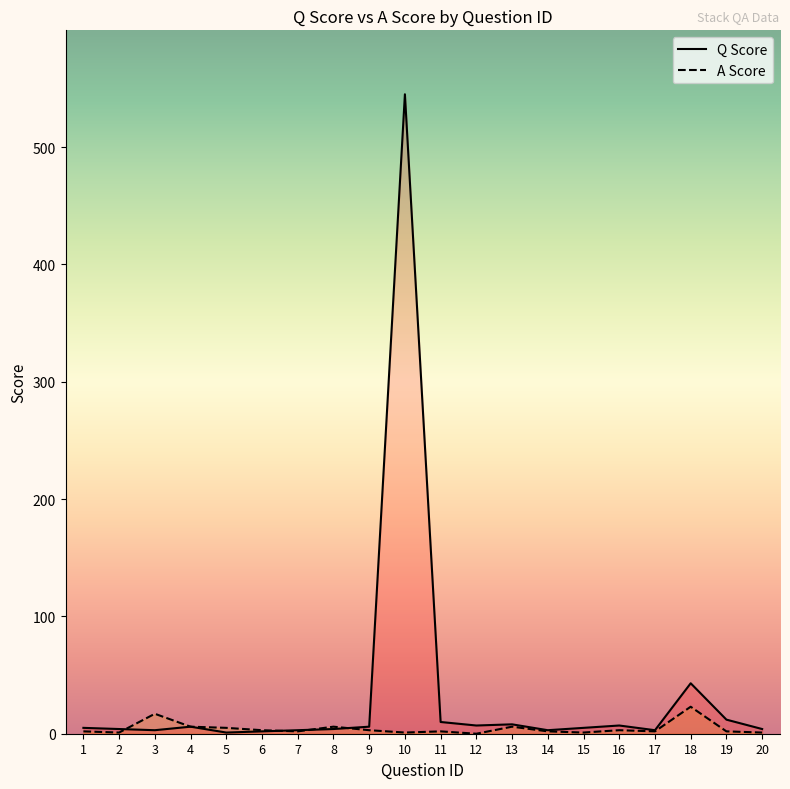

The A Score series shows 2 at 14. True or false?

True